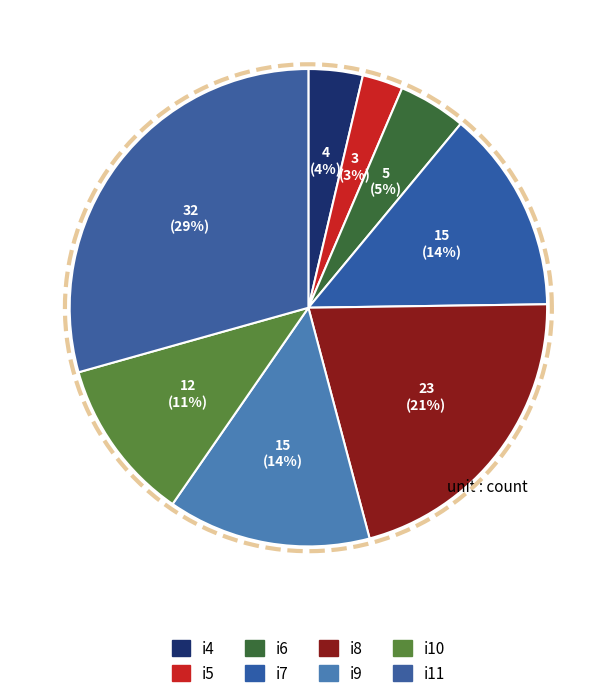

How many segments does this pie chart have?

8